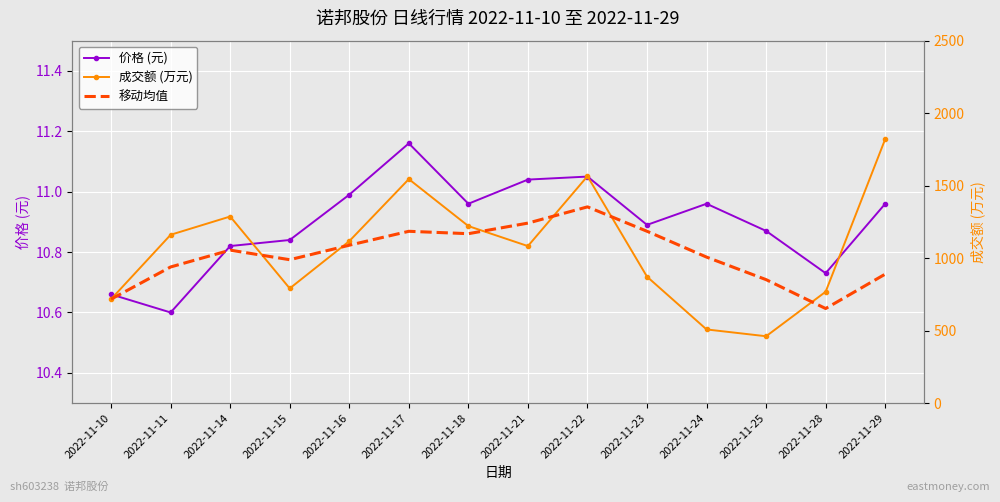

Which series has the largest total across all categories?

成交额 (万元)